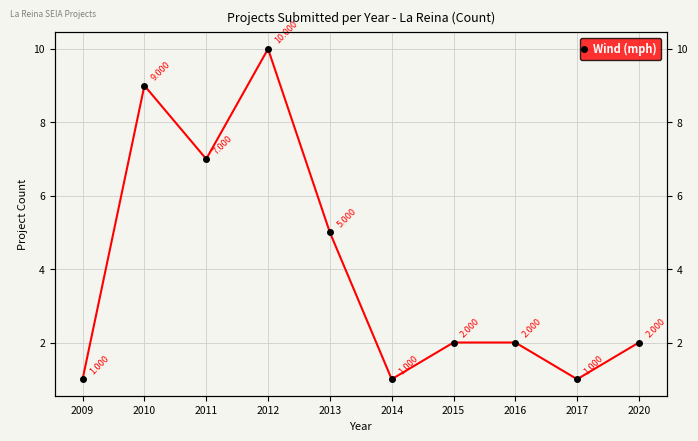

What is the minimum value shown in the chart?

1